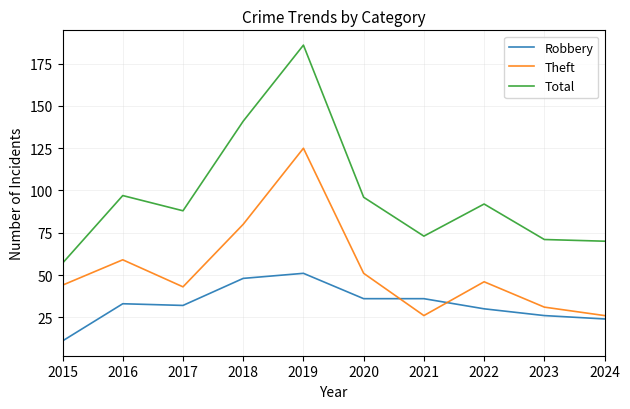

True or false: Robbery and Total intersect in this chart.

False